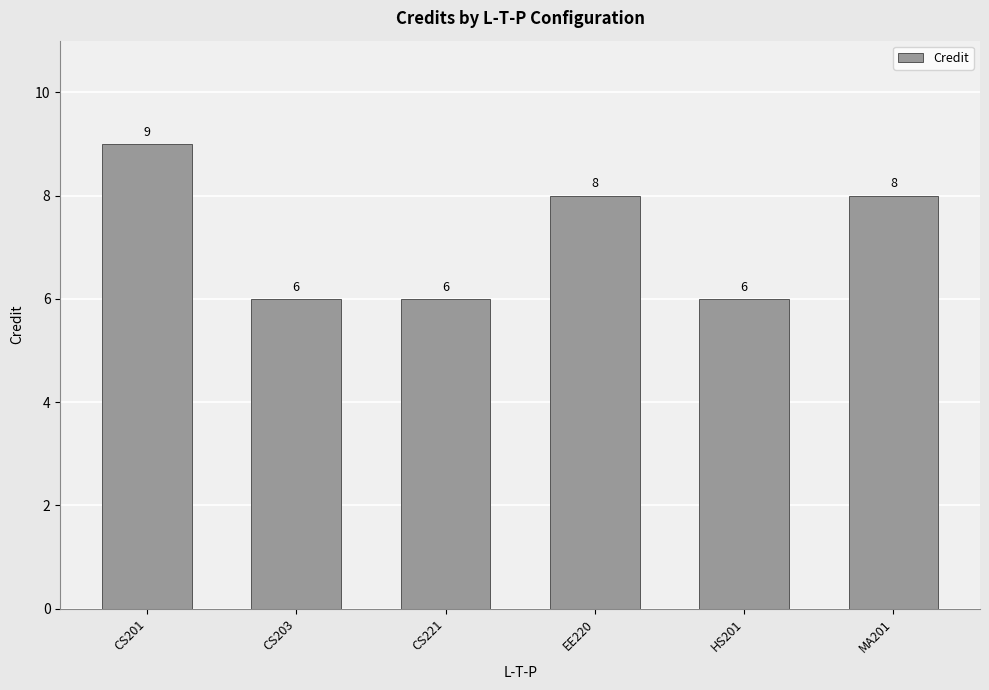

How many values are below 8?

3